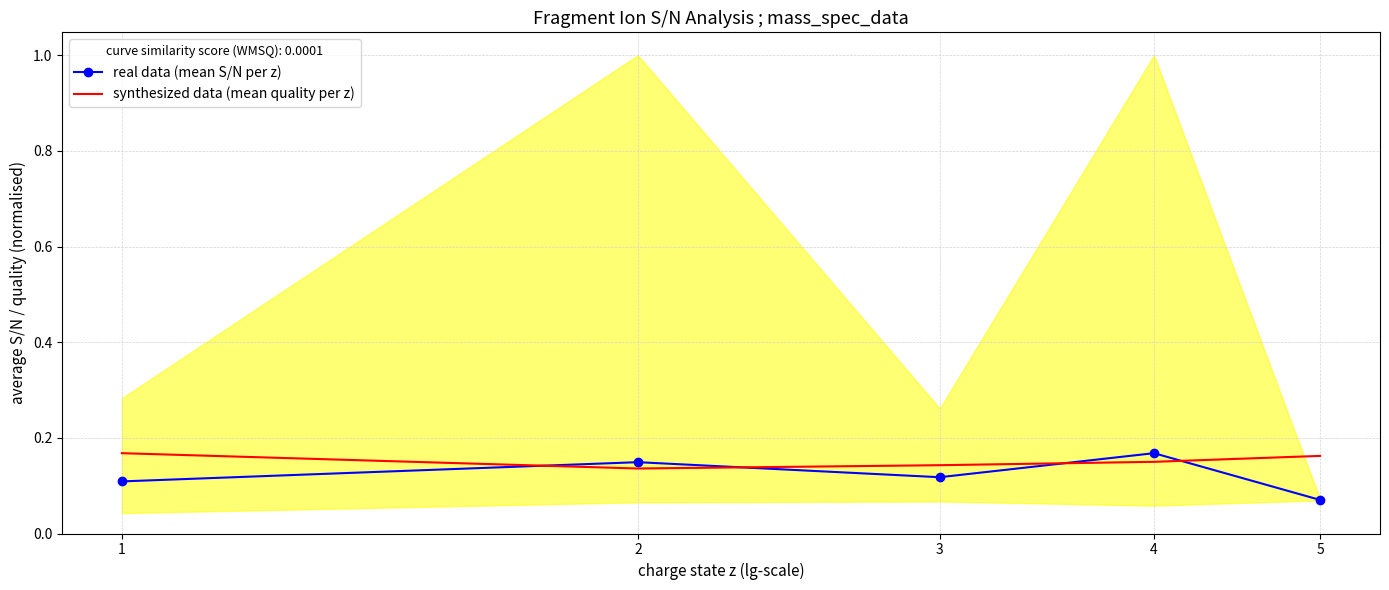

Count the number of data series in this chart.

2